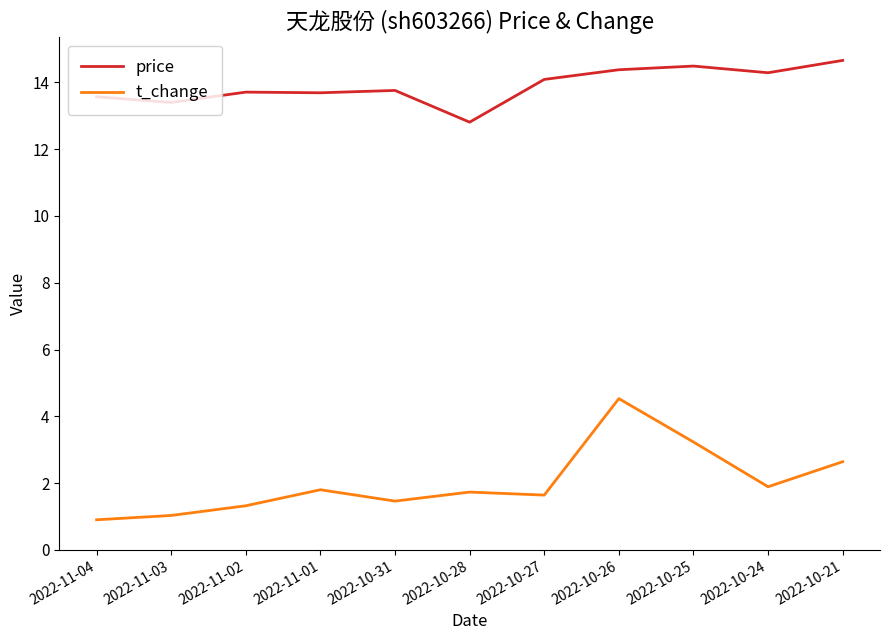

Which series changed the most between 2022-11-02 and 2022-10-28?

price